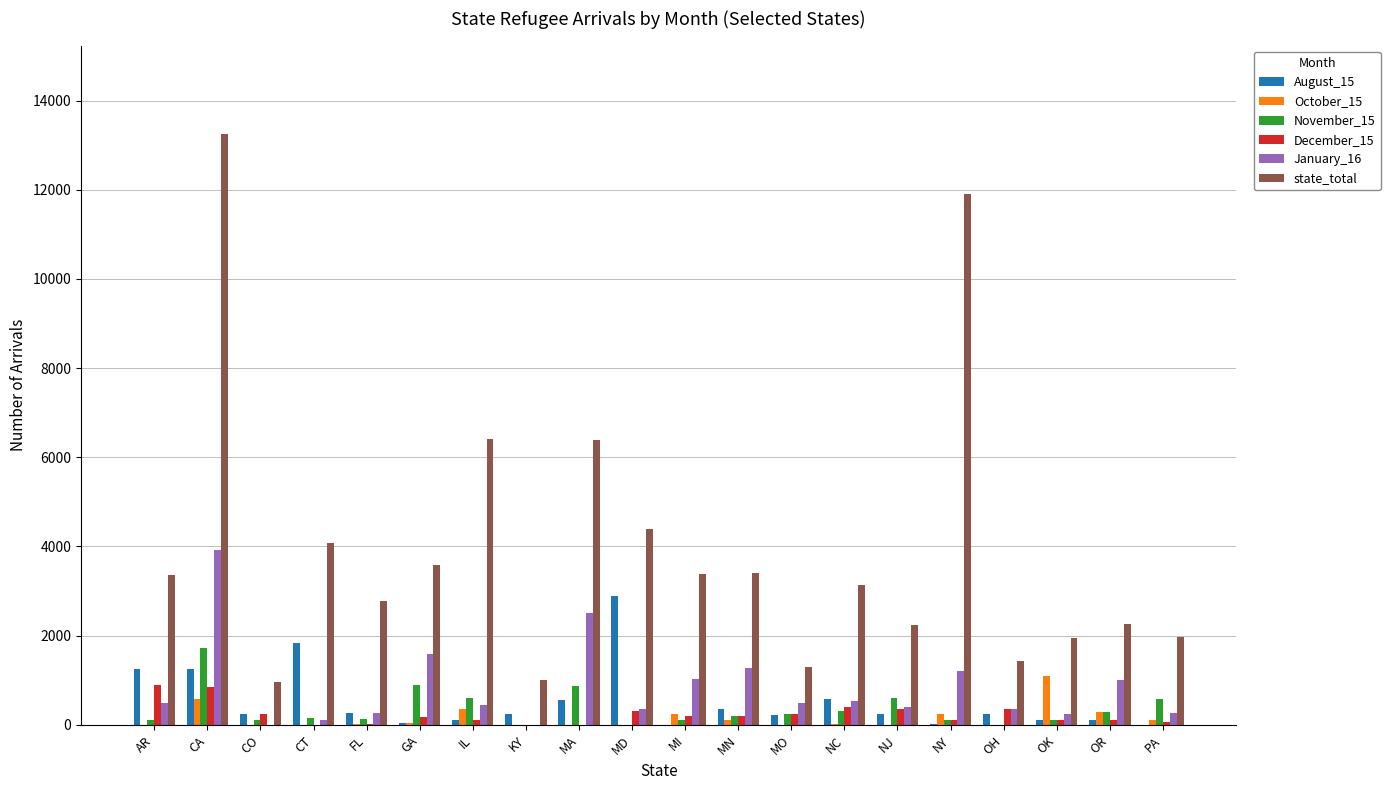

How many data points does each series have?

20